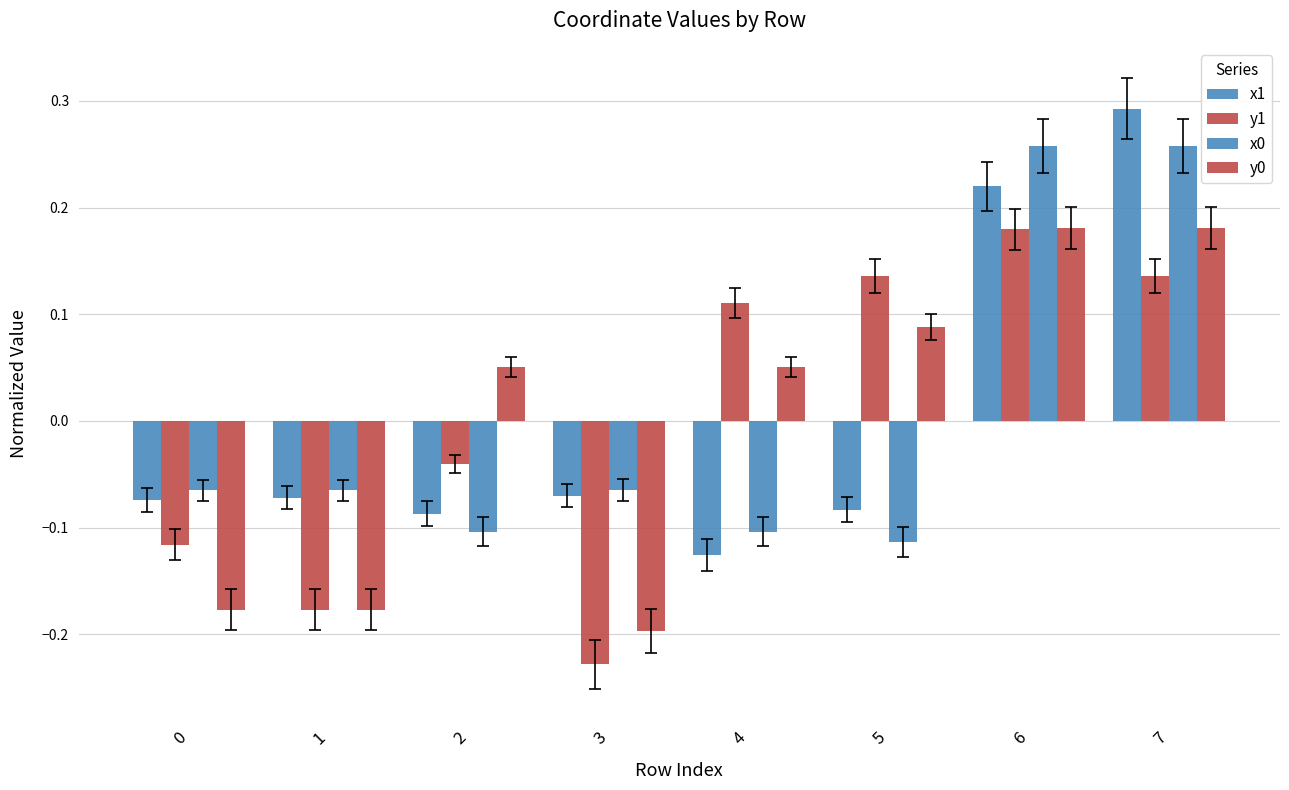

How many bars are there in total?

32